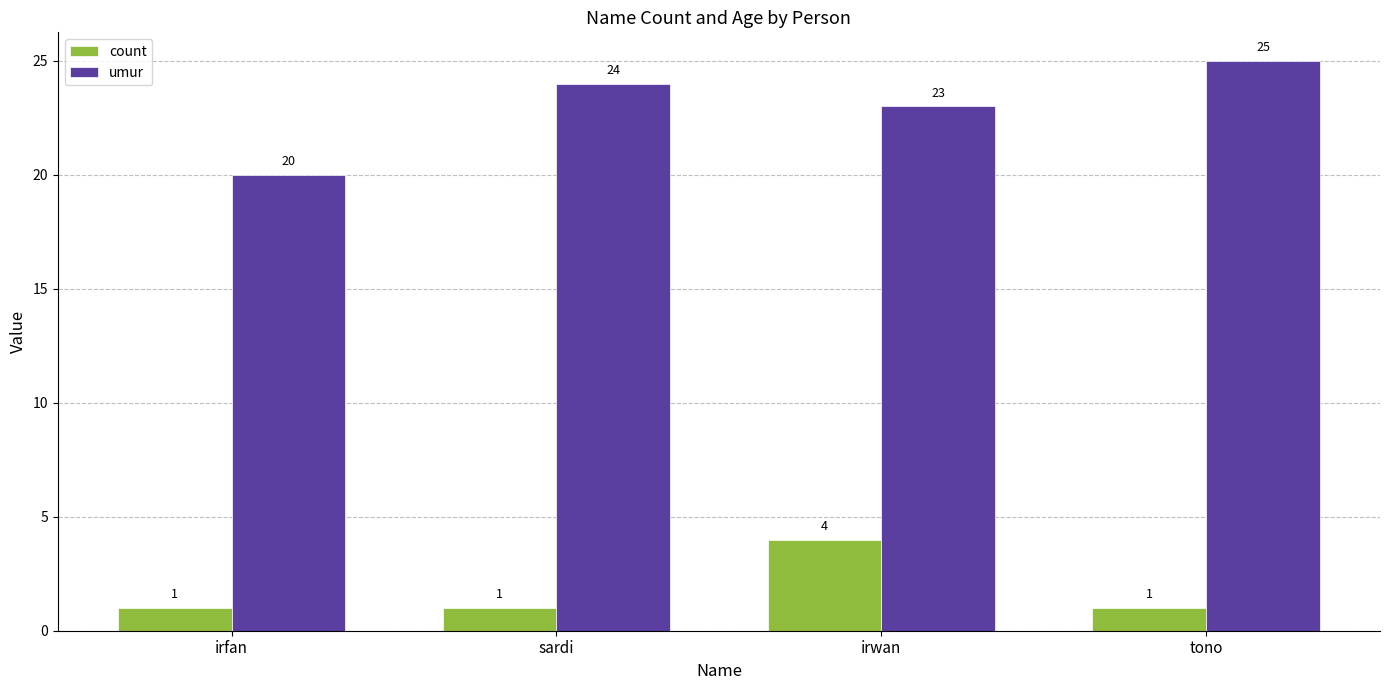

Count the umur values in the range 23 to 25.

3